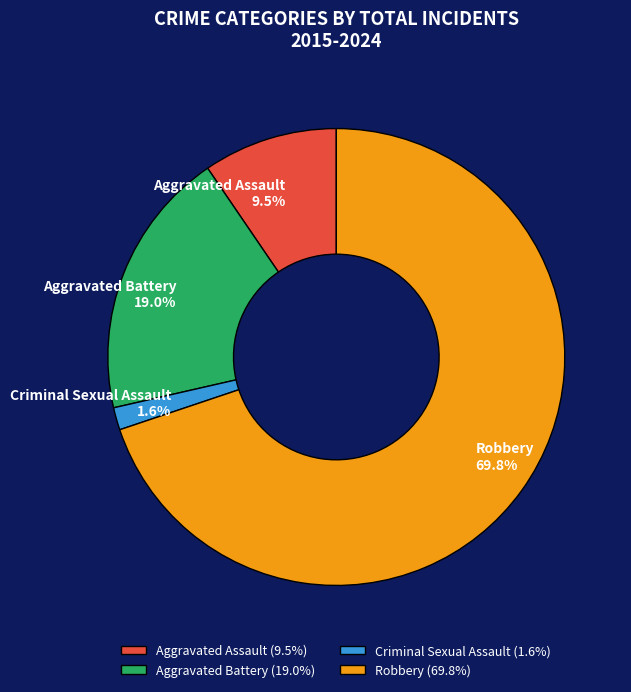

What is the majority slice?

Robbery